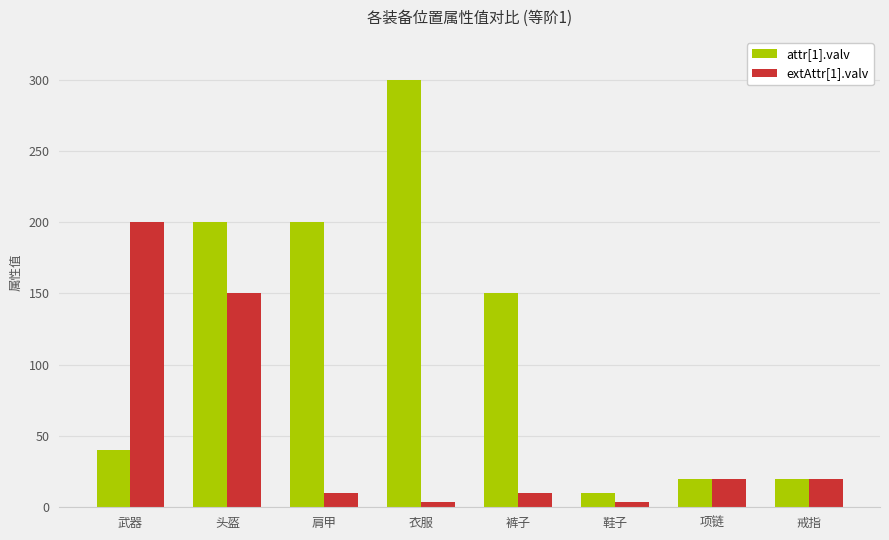

Where does the attr[1].valv series first go above 150?

头盔